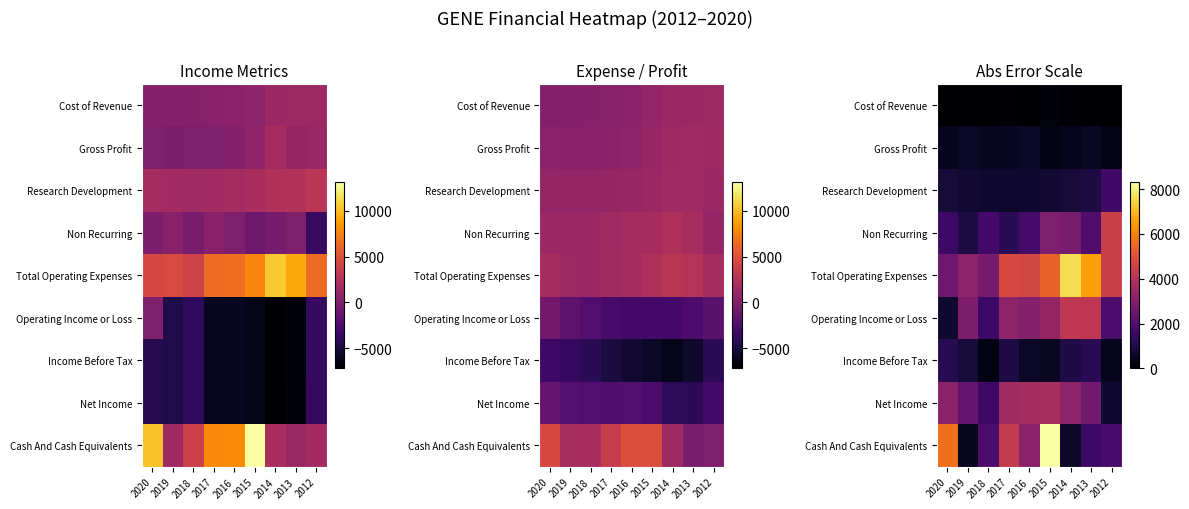

Which series has the widest spread of values?

Cash And Cash Equivalents